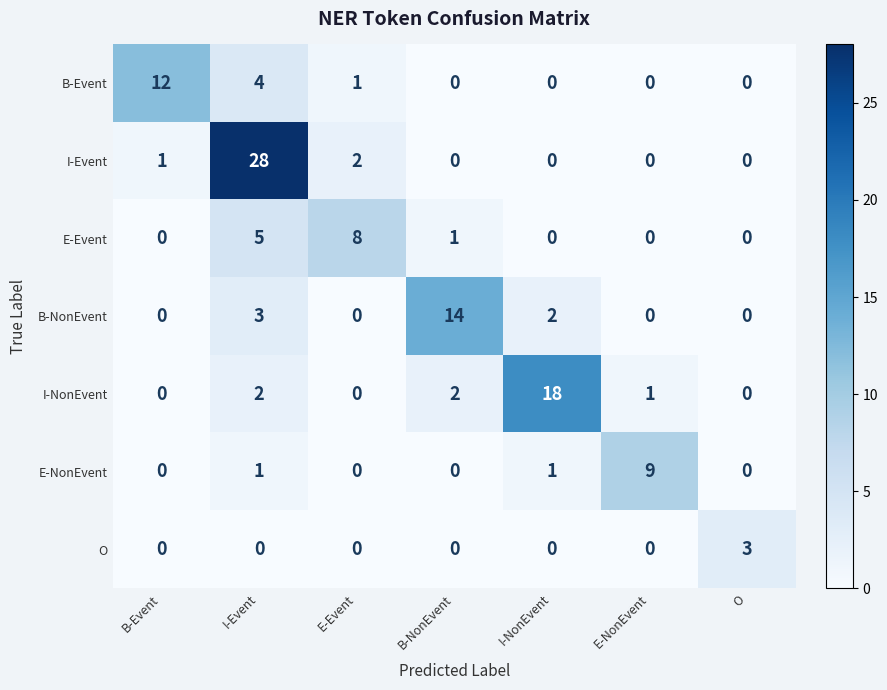

What is the sum of all I-NonEvent values?

23